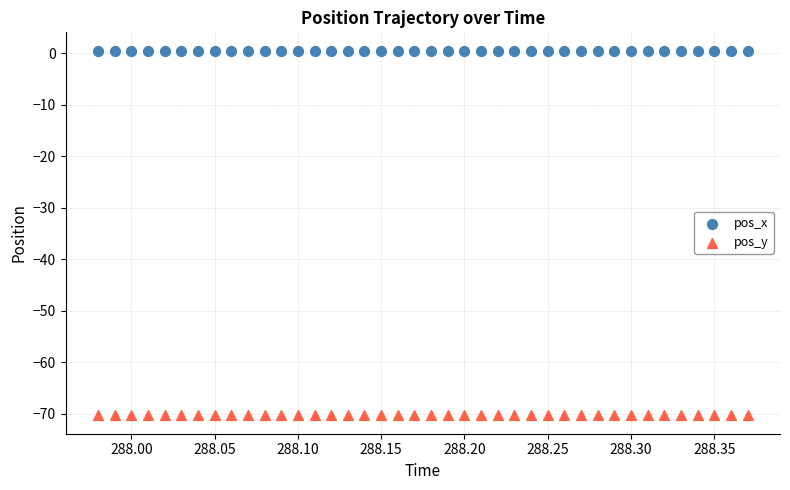

What is the X range (max minus min) for the scatter plot?

0.4